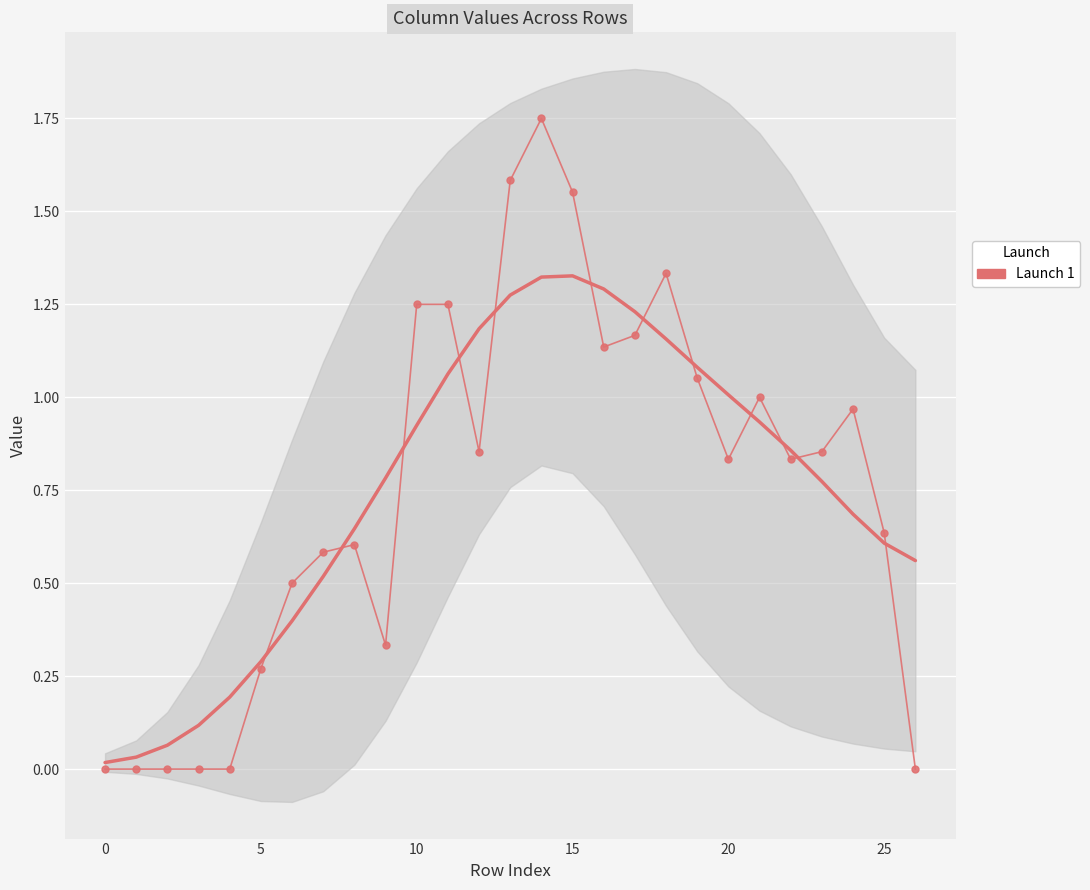

What is the sum of all values?

20.3